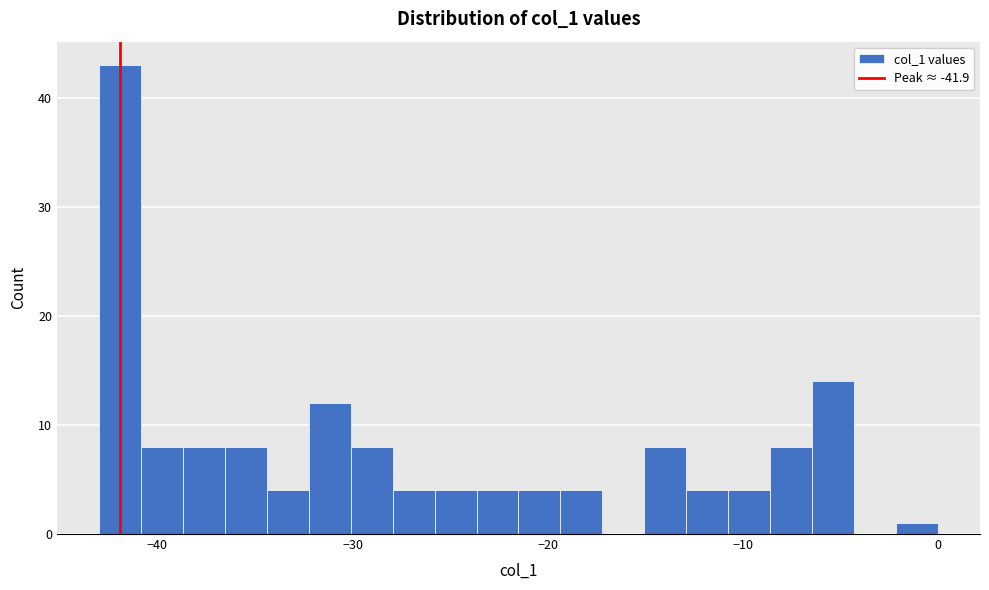

Read against the x-axis, roughly where is the centre of the tallest bar?

-42